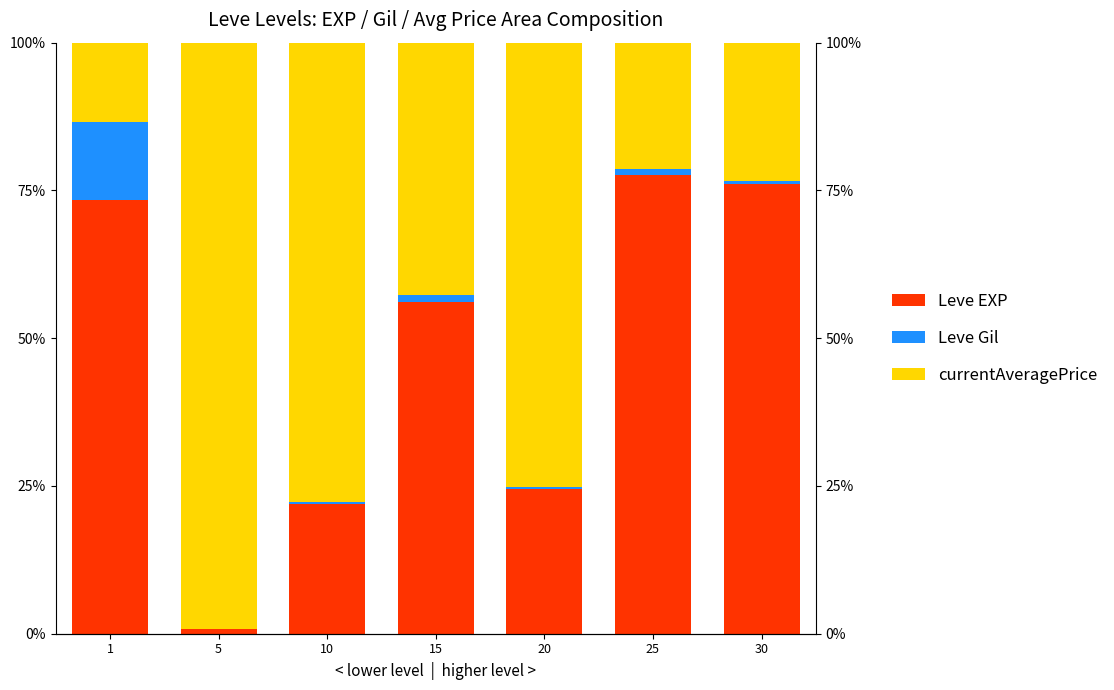

At how many categories does at least one series exceed 52?

7